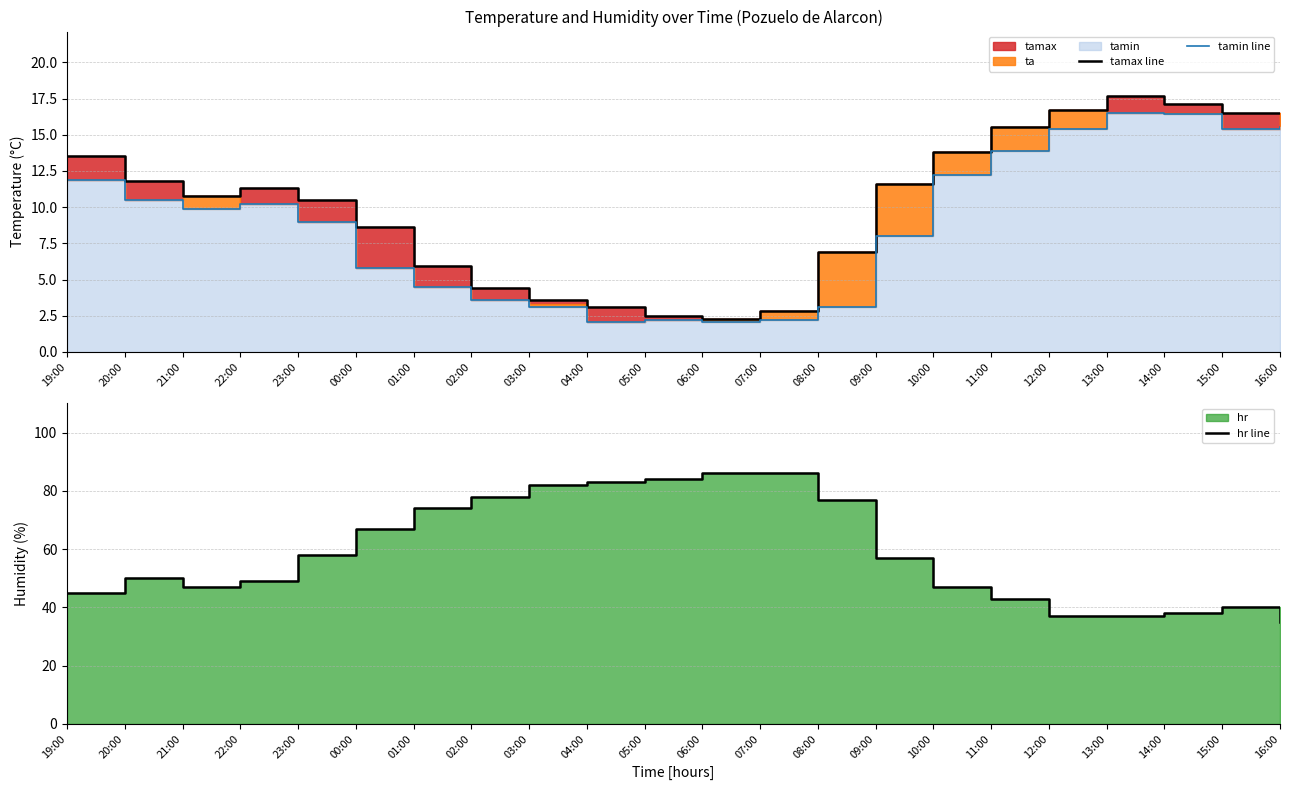

True or false: hr line has a value of 84.0 at 05:00.

True